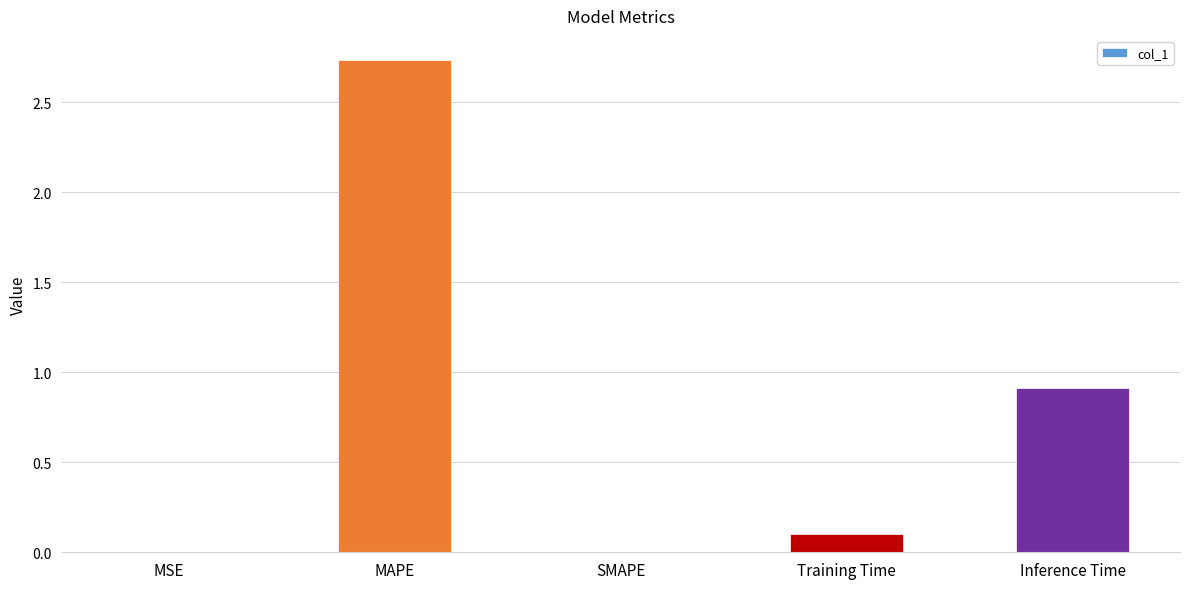

Where is the data nearest to the value 1?

Inference Time